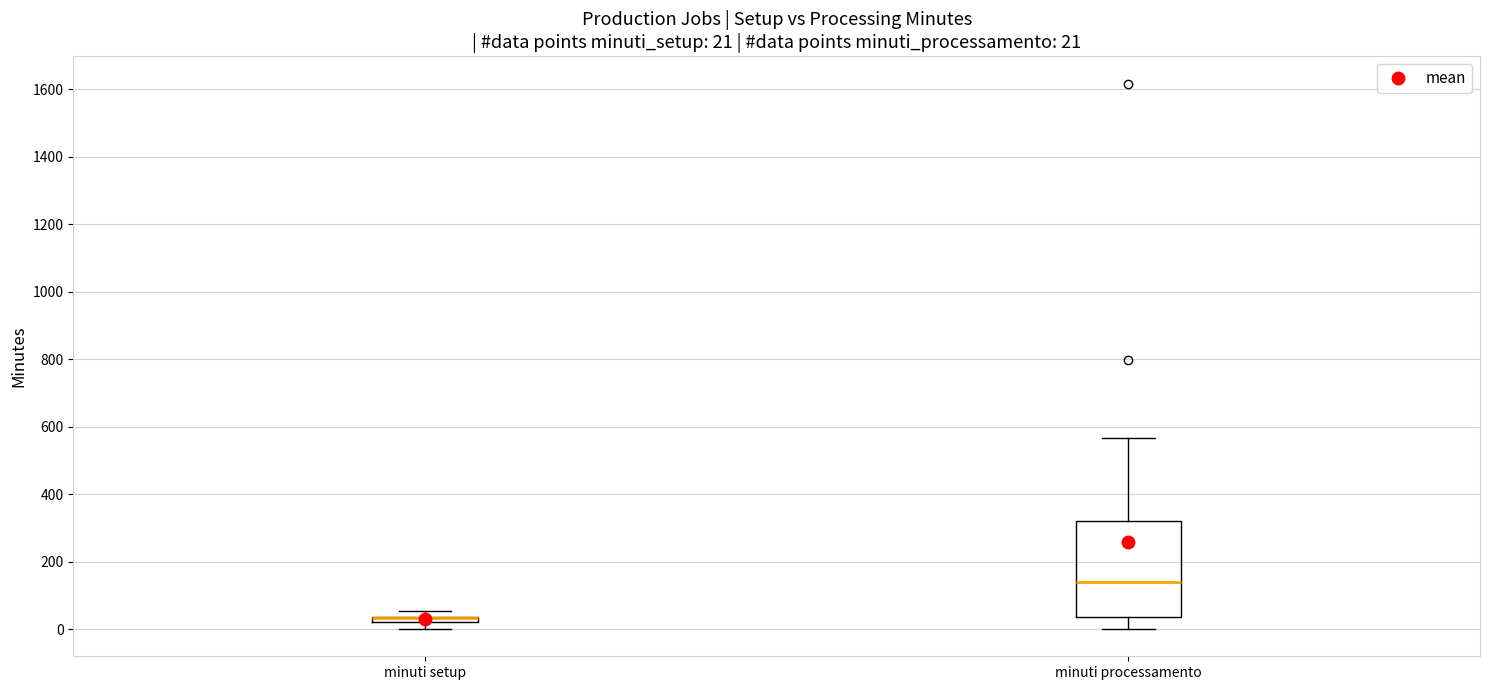

Which box is the tallest, from its lower edge to its upper edge?

minuti processamento